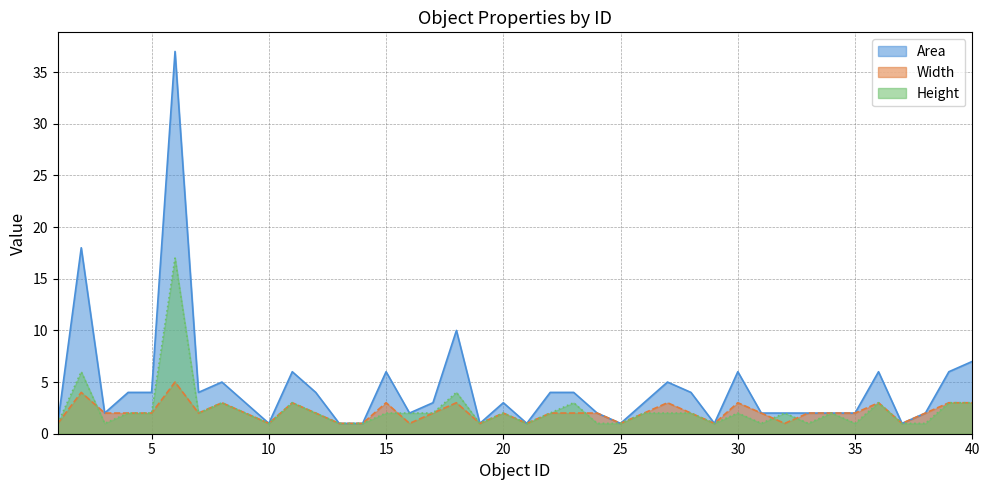

Is it true that Area equals 60 at 6?

False